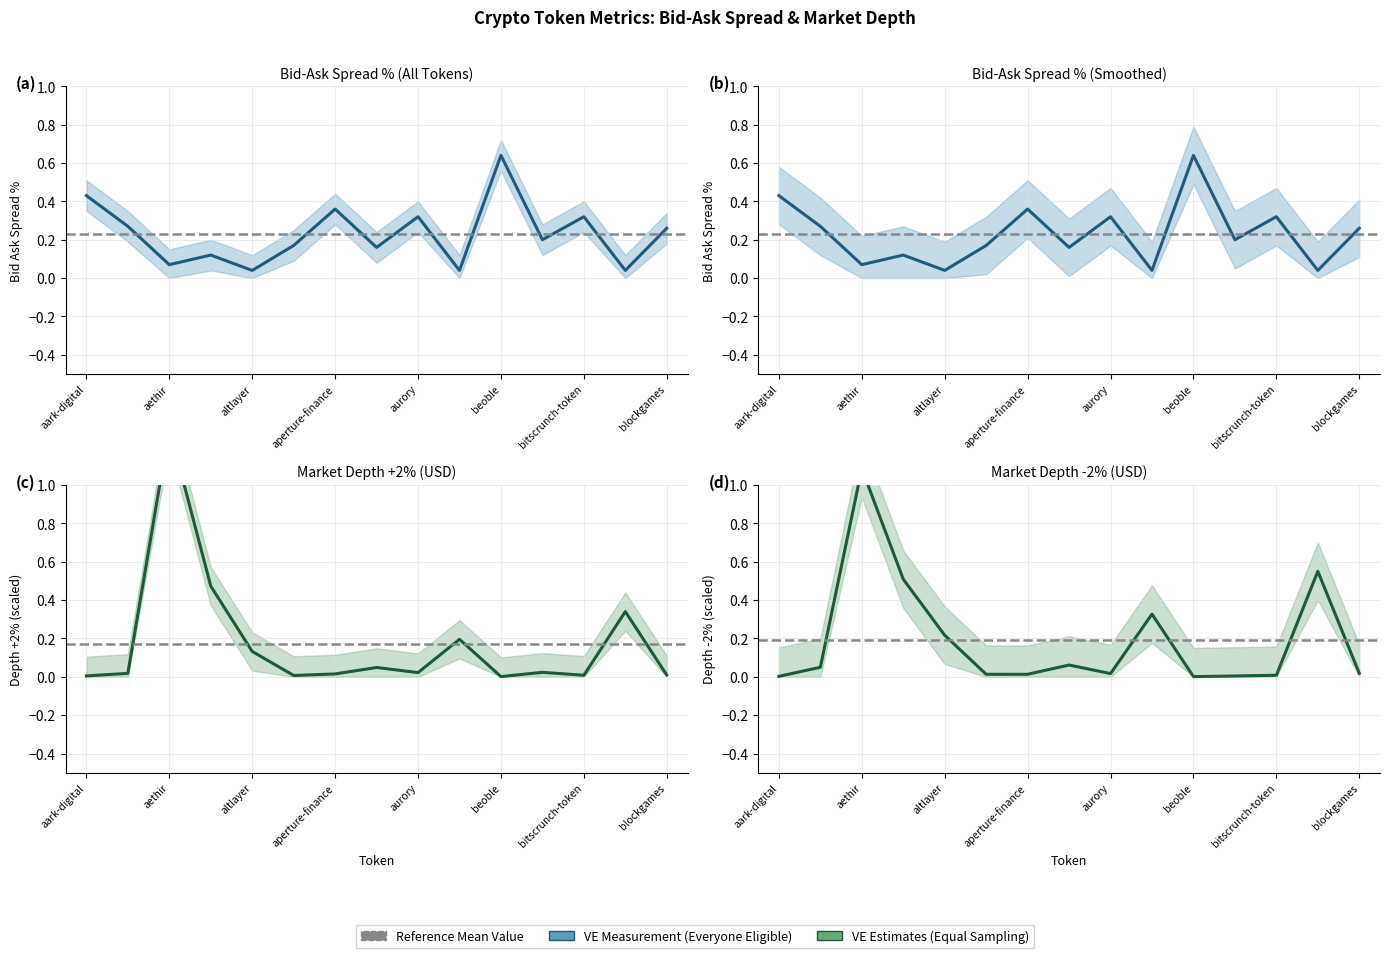

At which category is the sum across all series the highest?

aethir